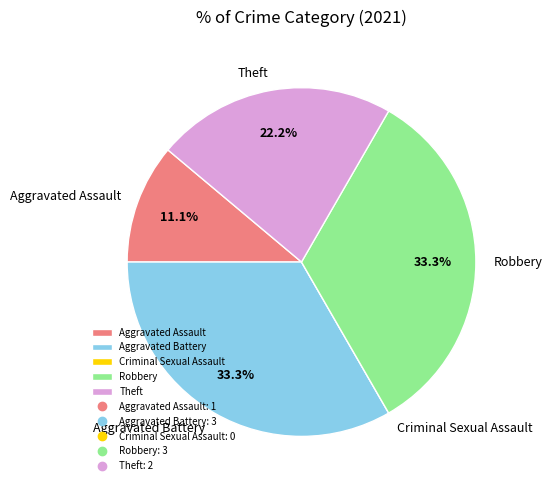

To the nearest percent, what portion does Aggravated Battery represent?

33%